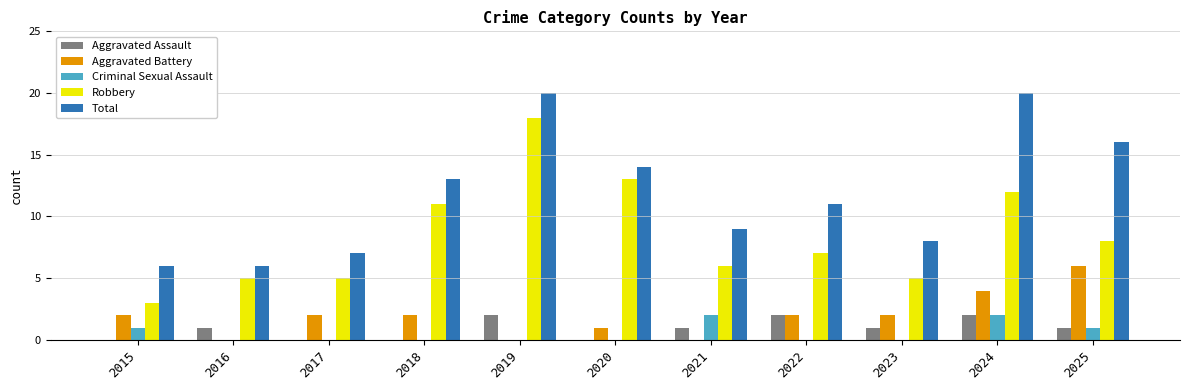

Which series has the largest total across all categories?

Total